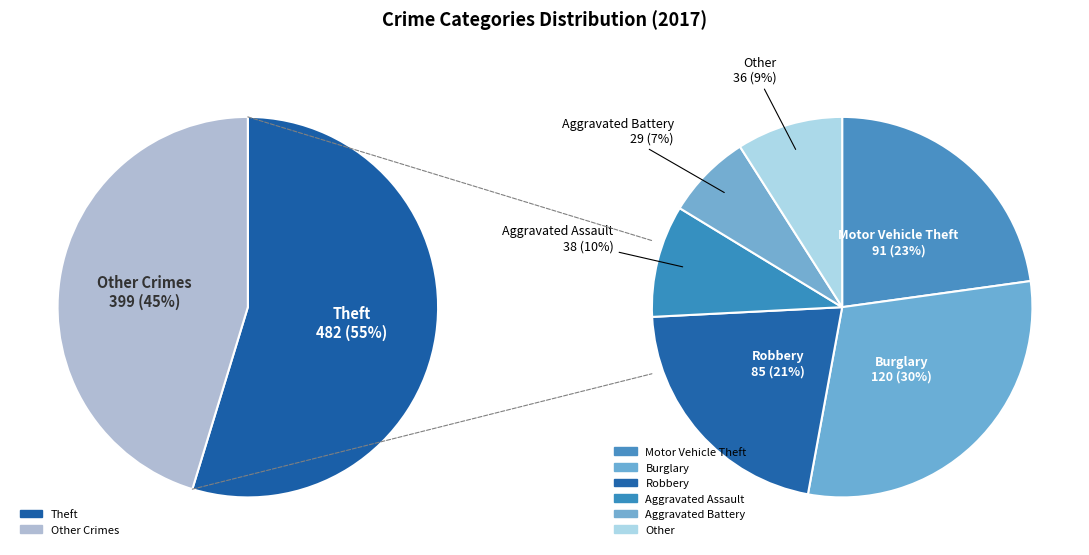

To the nearest percent, what is the difference between the largest and smallest slice percentages?

51%